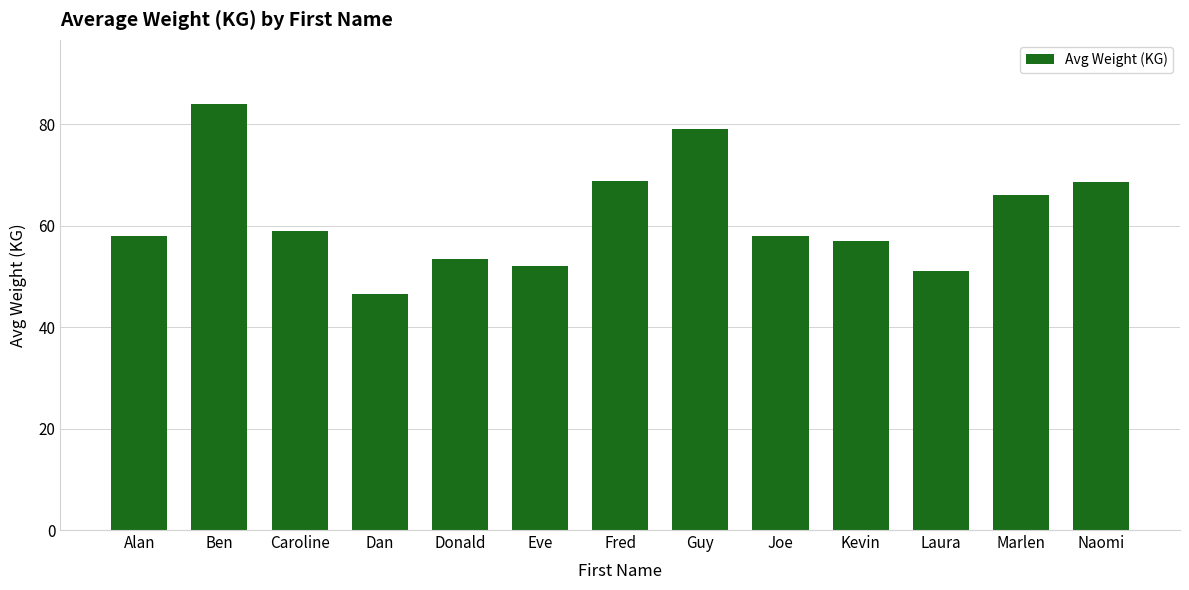

At which category does the chart reach its peak across all series?

Ben